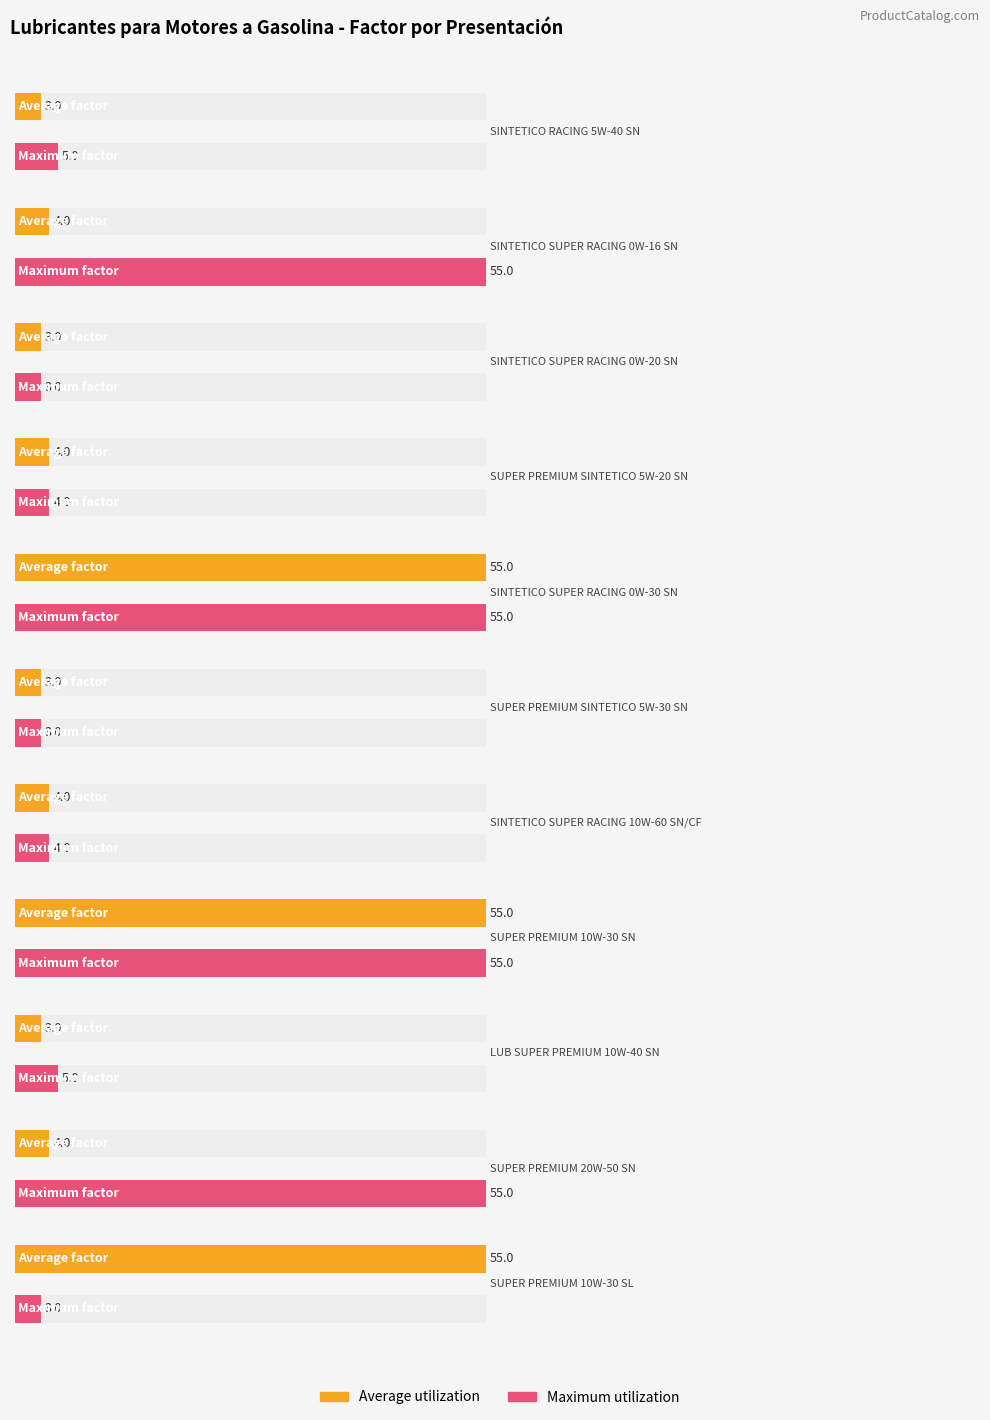

What is the minimum value for Maximum utilization?

3